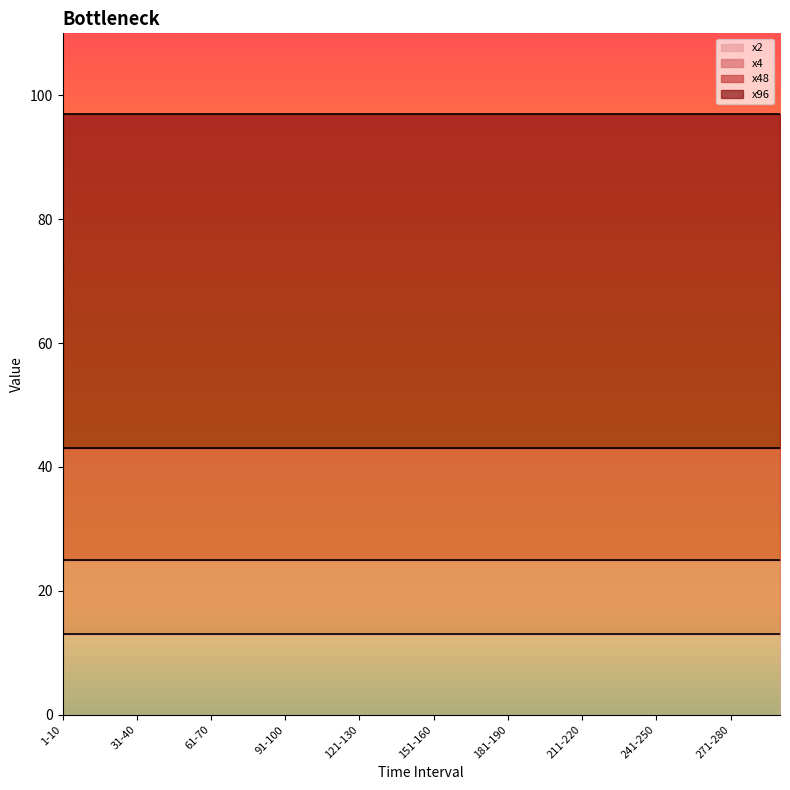

At which label does x2 reach its minimum?

1-10